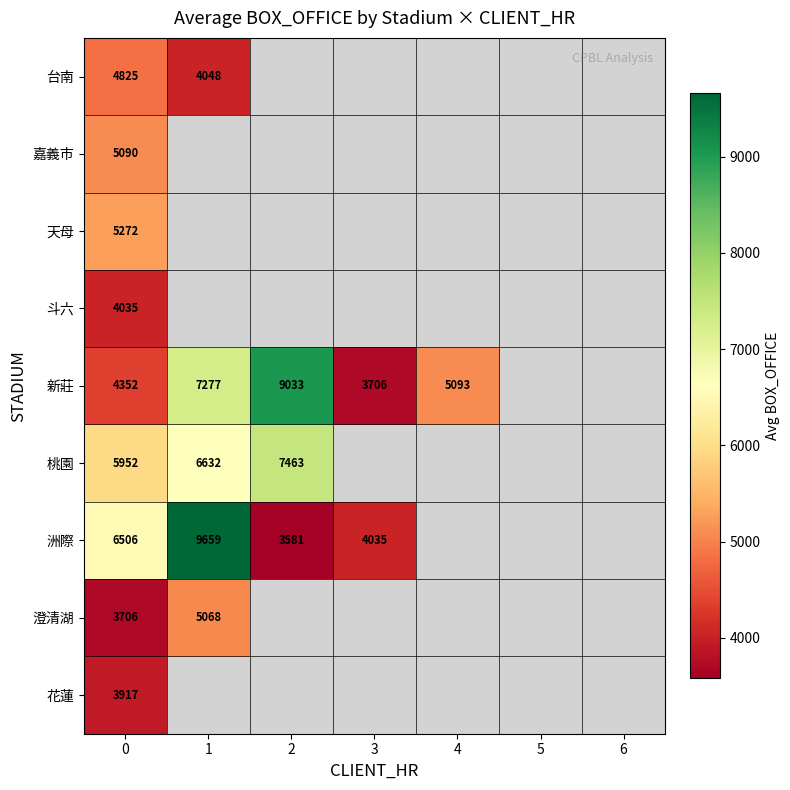

The value of 嘉義市 at 0 is 3202.7. True or false?

False